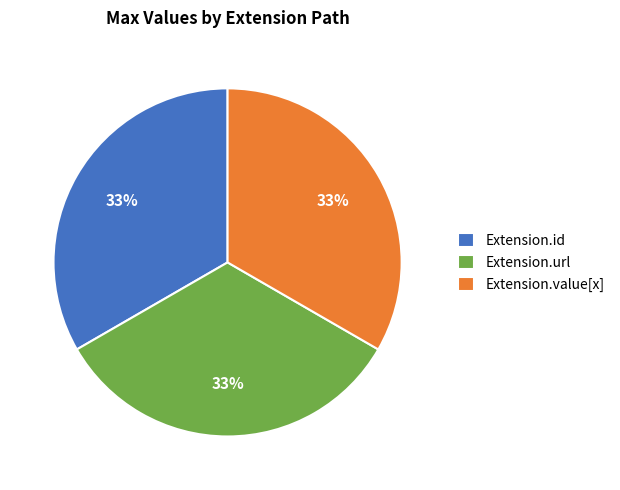

Is there any slice that represents more than half of the pie?

No